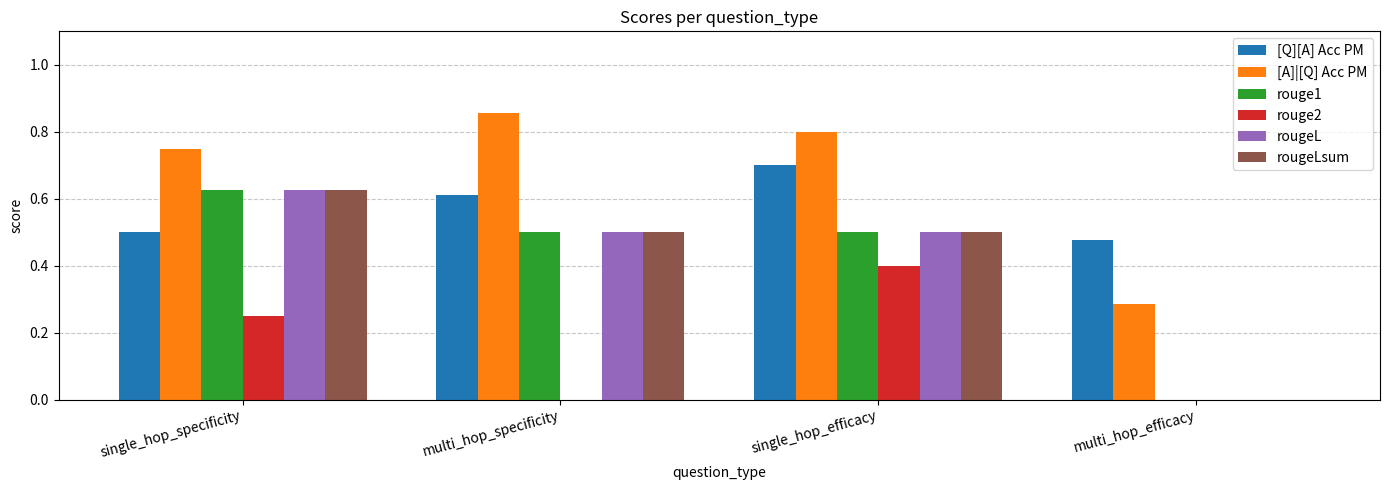

How many groups of bars are there?

4